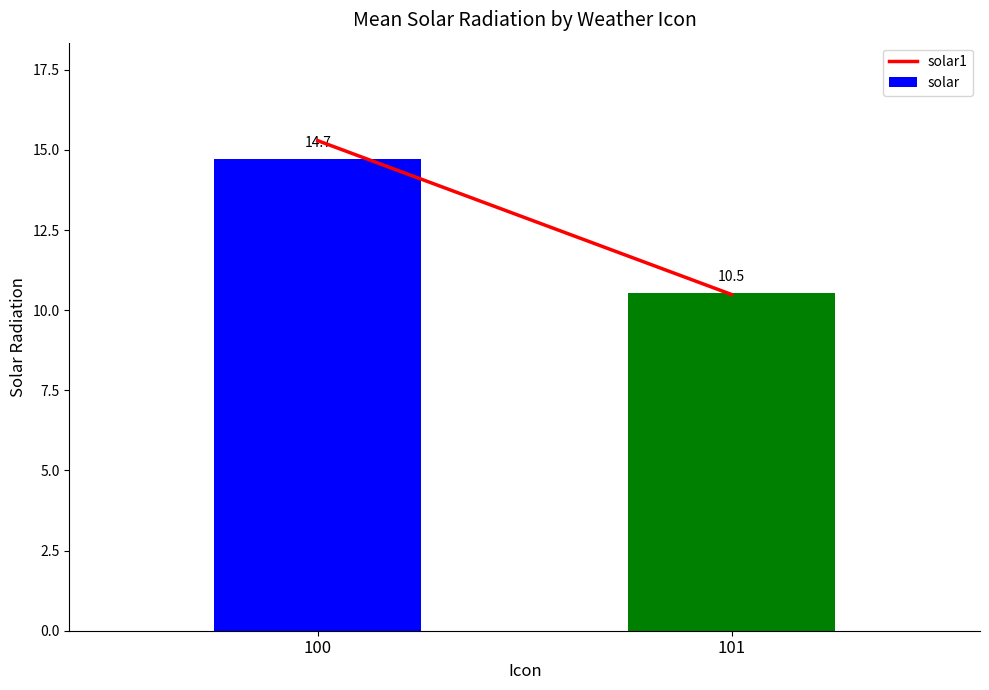

True or false: the data shows 6.6 at 100.

False